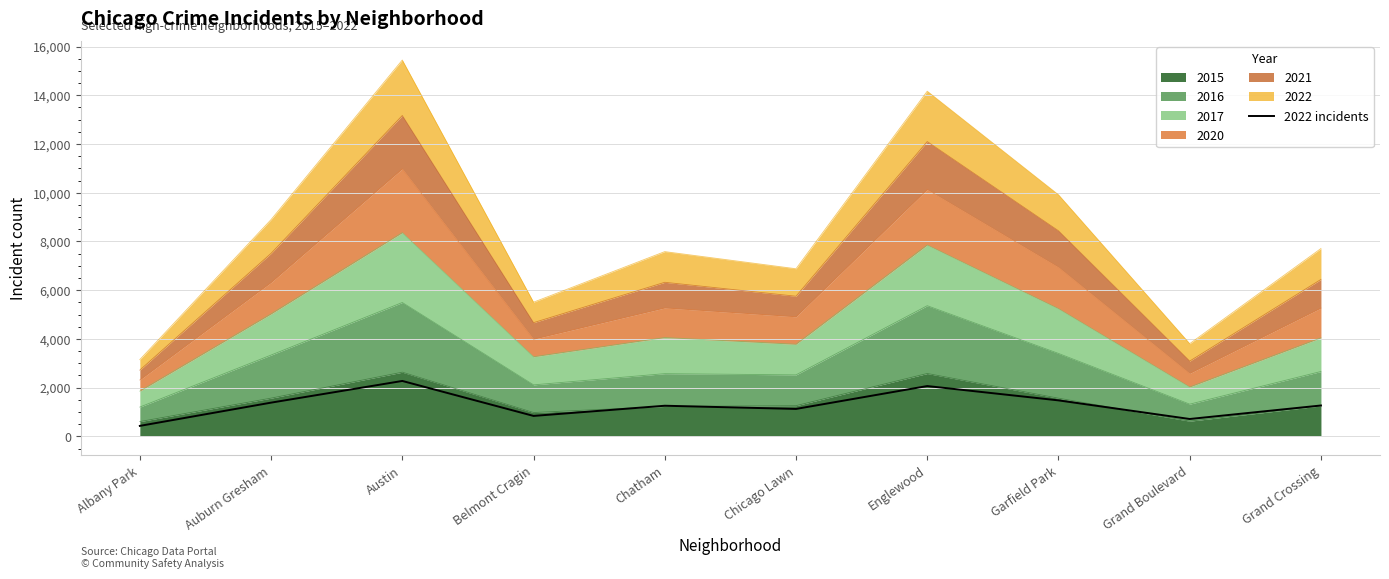

Rank the categories by value from lowest to highest.

Albany Park, Grand Boulevard, Belmont Cragin, Chicago Lawn, Chatham, Grand Crossing, Auburn Gresham, Garfield Park, Englewood, Austin